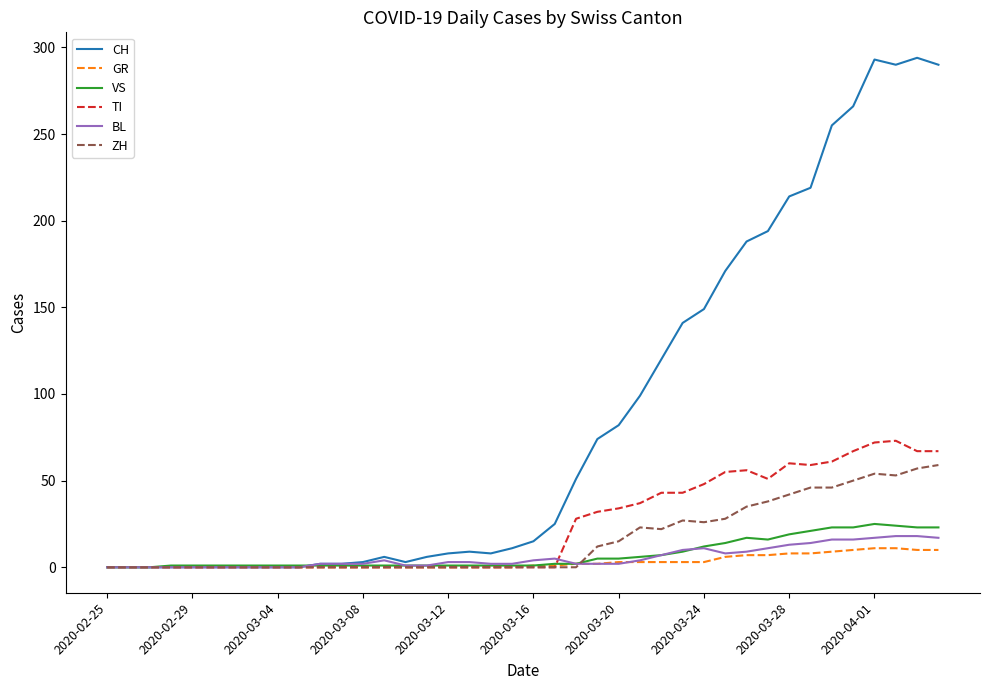

What is the maximum value for VS?

25